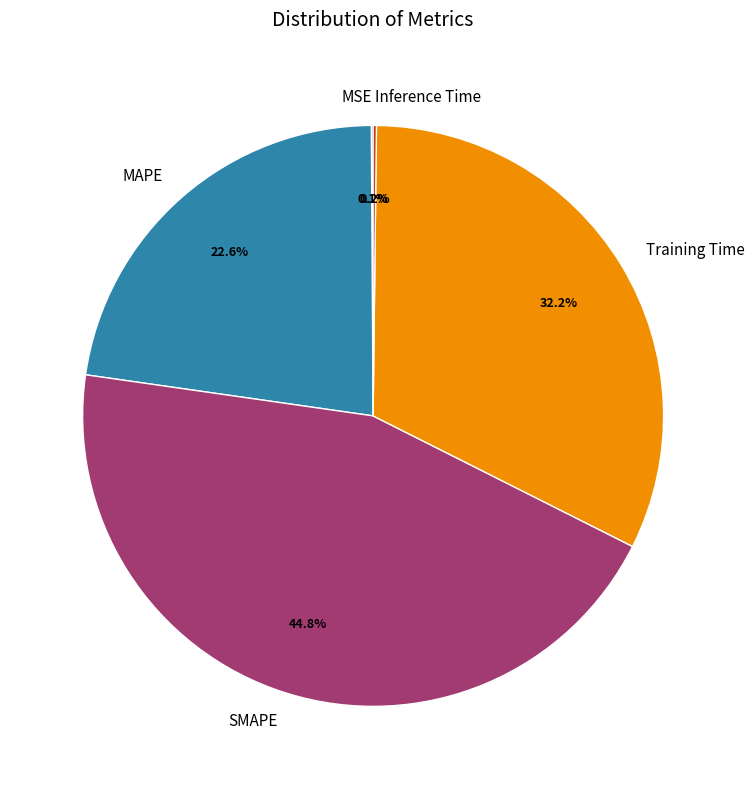

To the nearest percent, what percentage of the pie is SMAPE?

45%